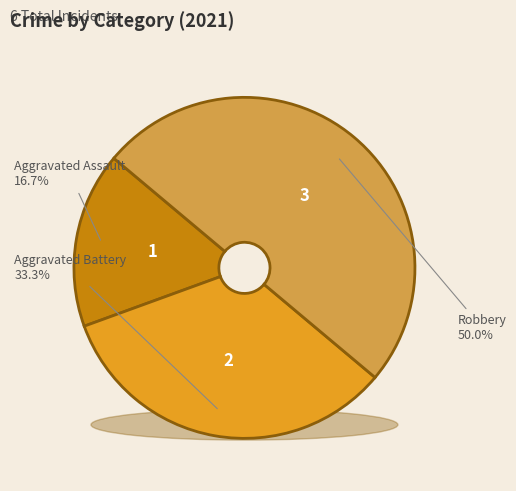

To the nearest percent, what percentage of the pie is Aggravated Battery?

33%